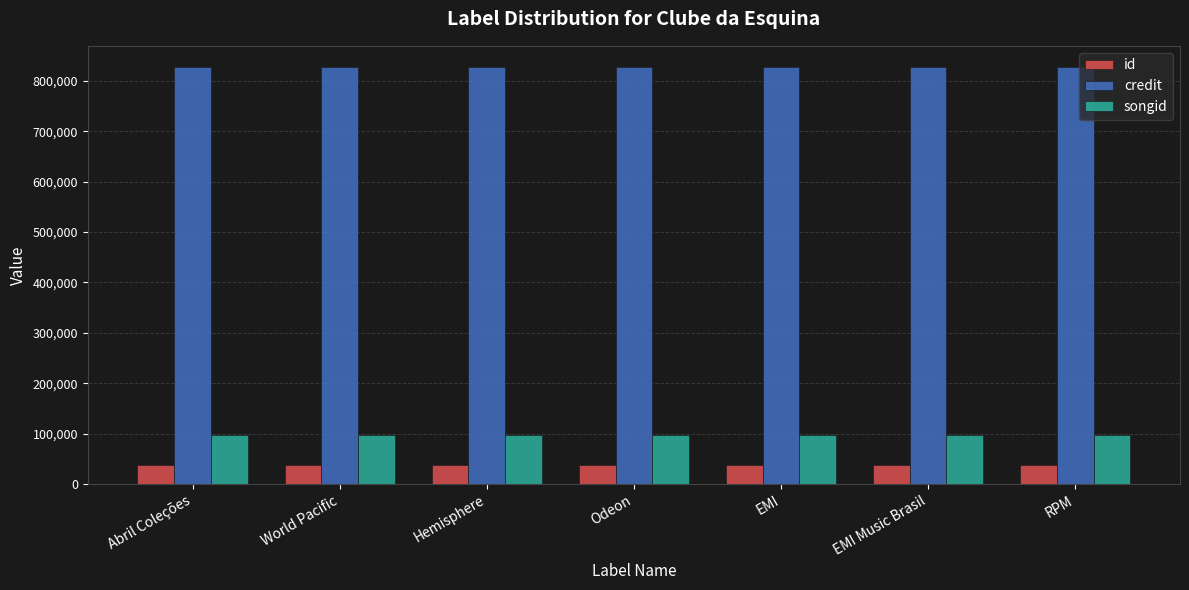

The value of songid at Hemisphere is 97337. True or false?

True